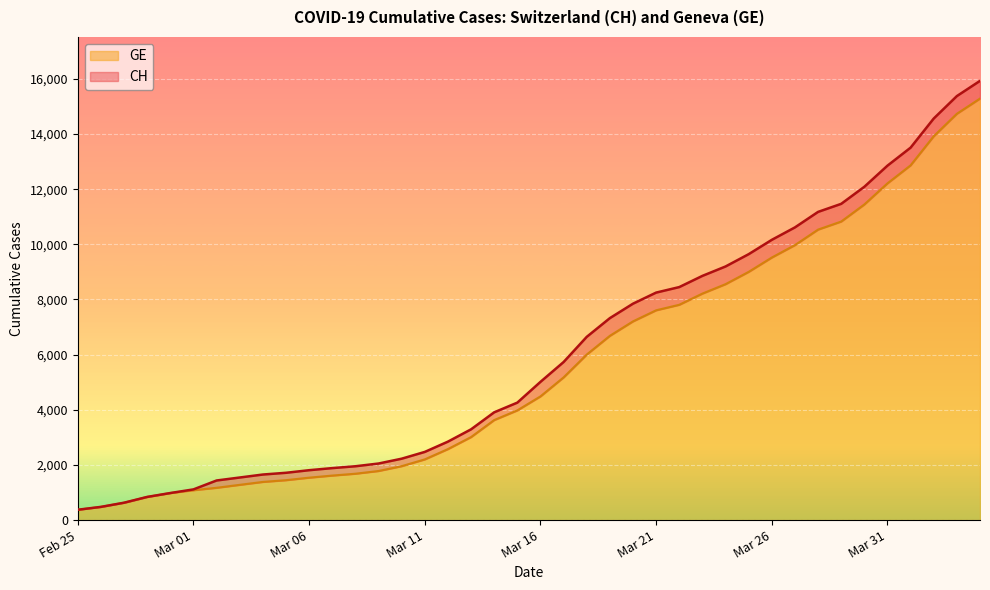

True or false: CH and GE cross at least once.

False